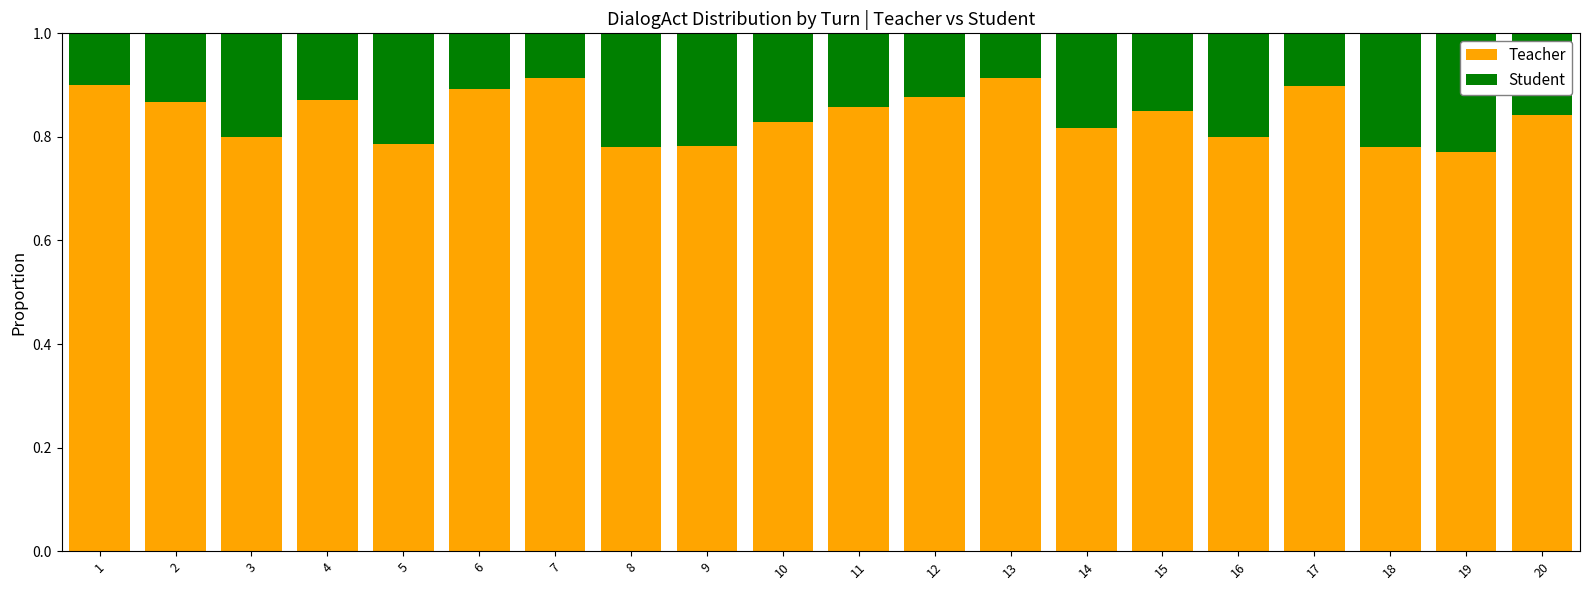

Is it true that Teacher equals 1.3 at 12?

False